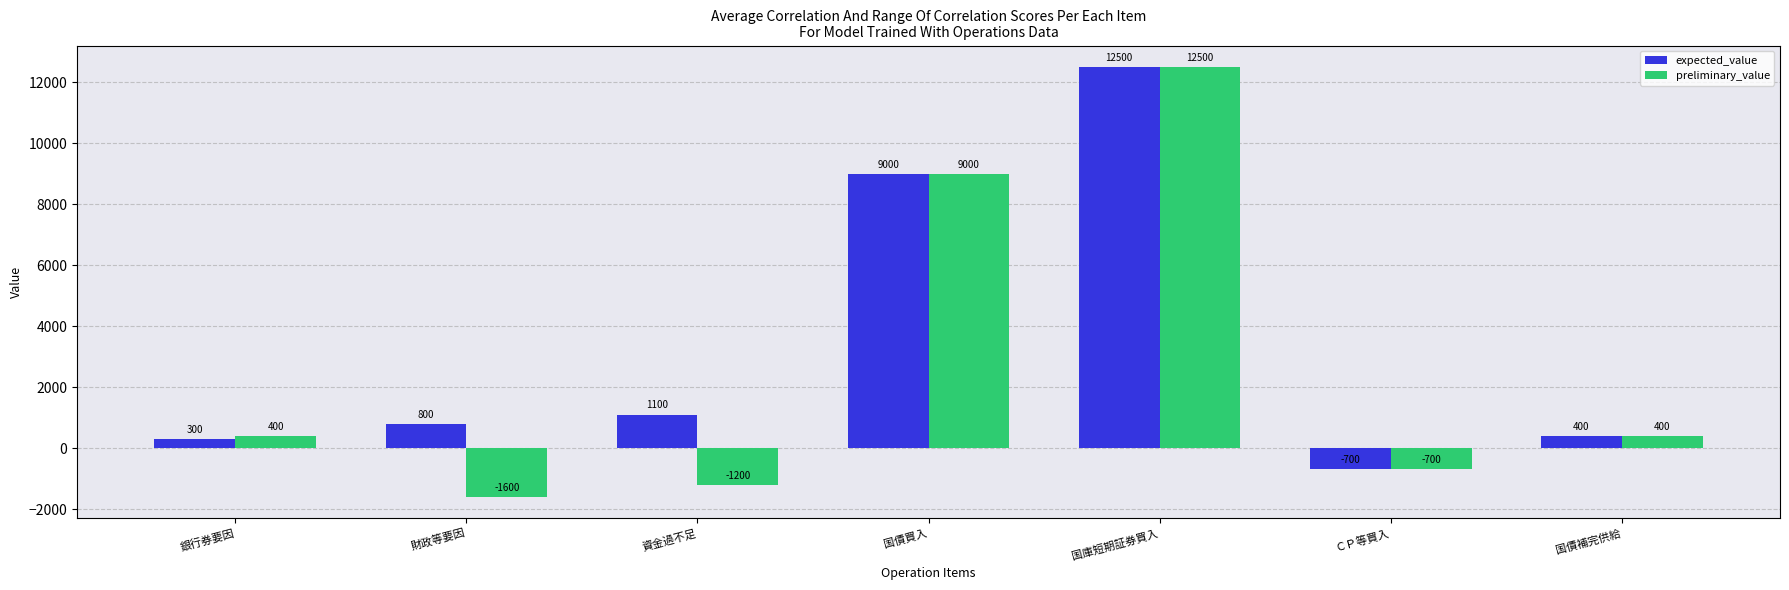

Is it true that expected_value equals 300 at 銀行券要因?

True